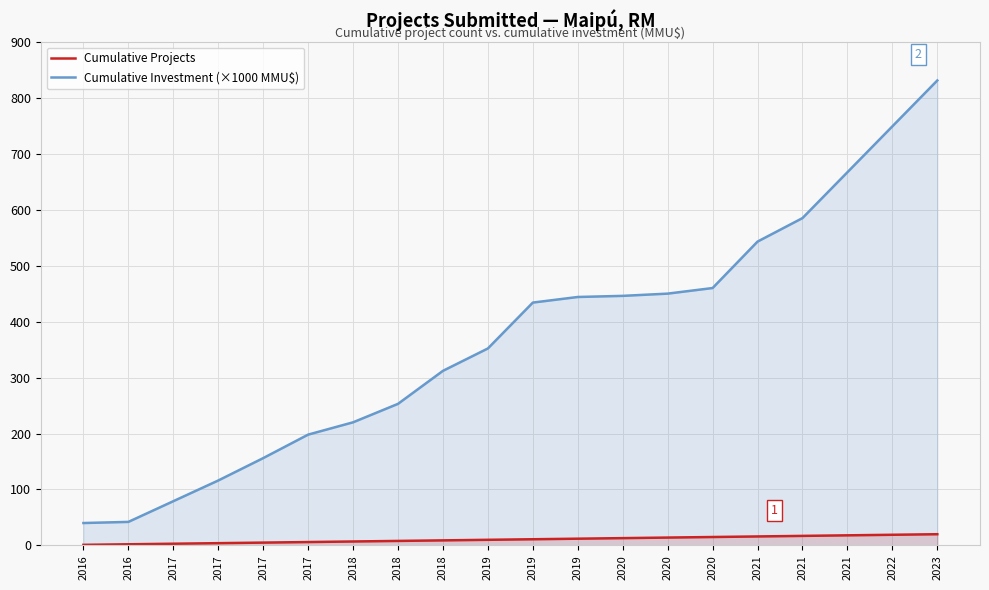

What is the value of the Cumulative Projects point at the 20th from the left?

20